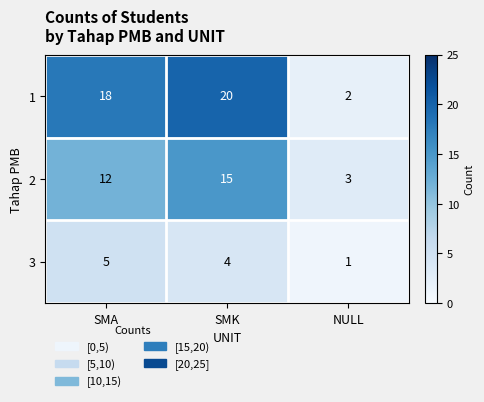

Which category has the highest value across all series?

SMK